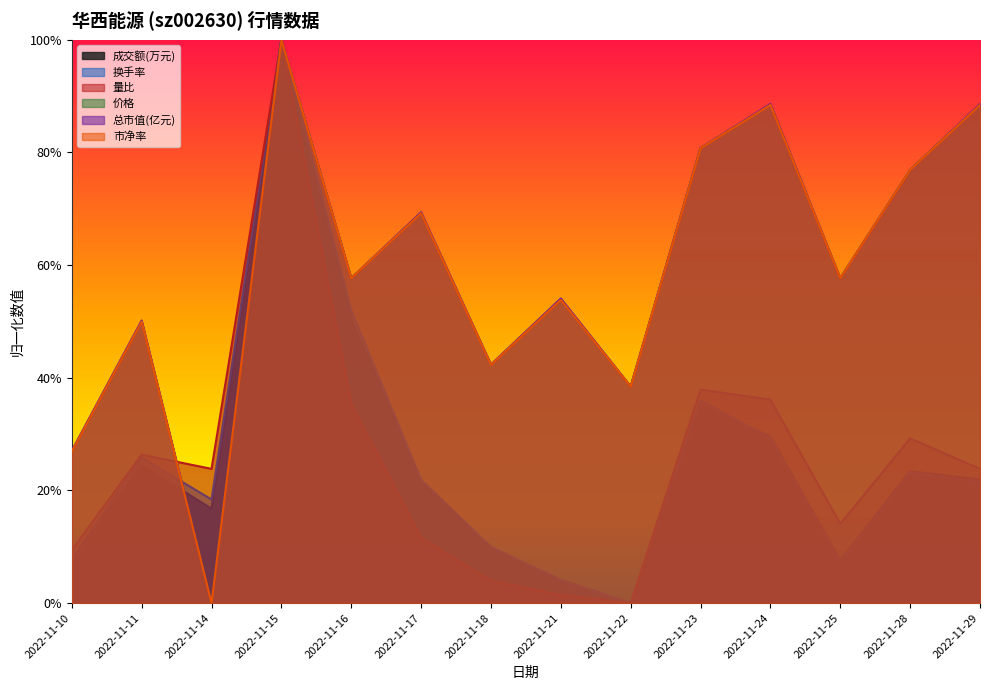

In 量比, how many points are lower than both neighbors (excluding endpoints)?

3